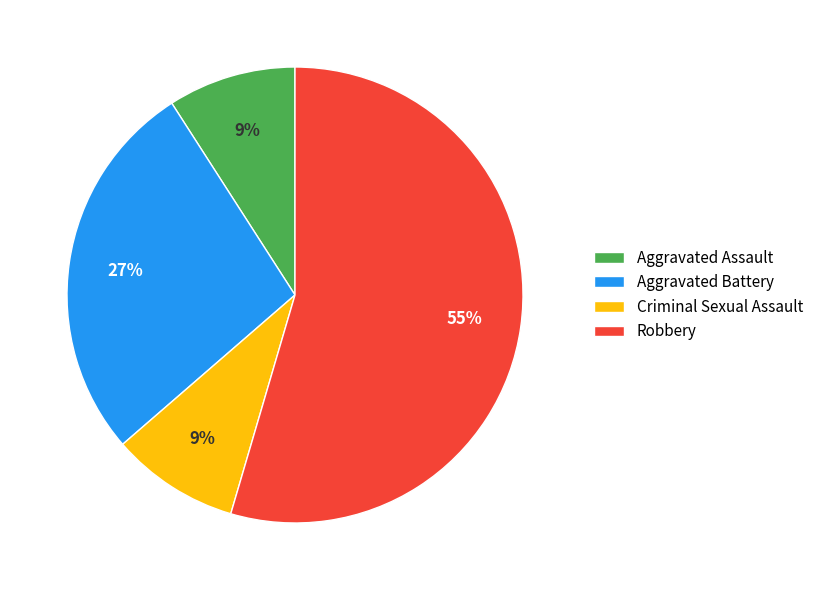

How many segments does this pie chart have?

4